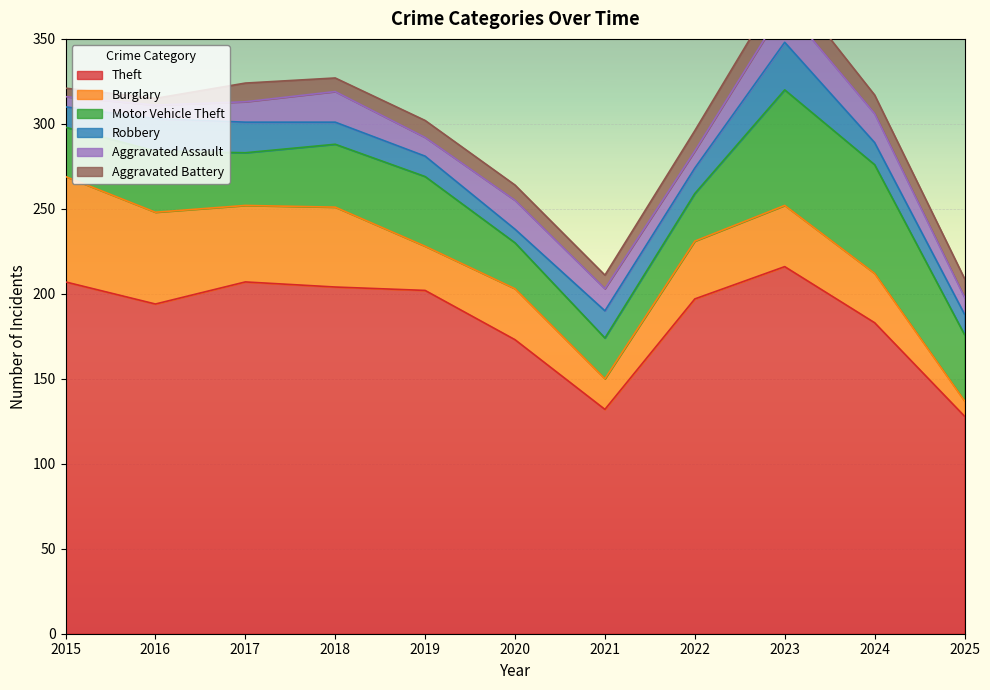

Which category has the highest value in the Burglary series?

2015